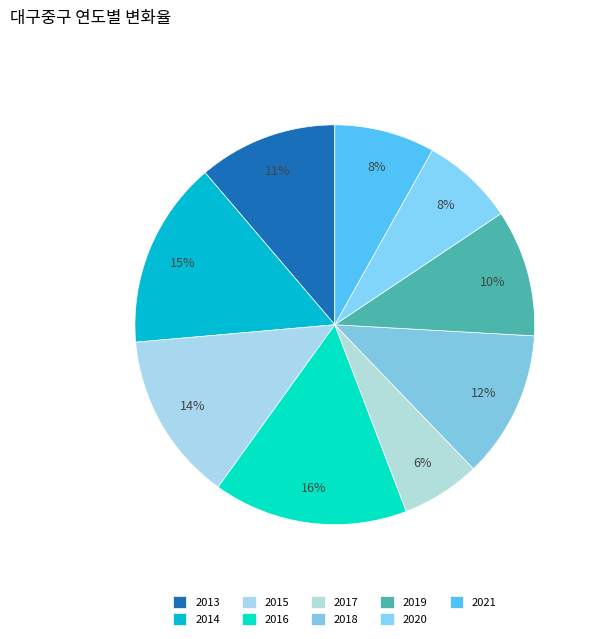

How many slices are in this pie chart?

9